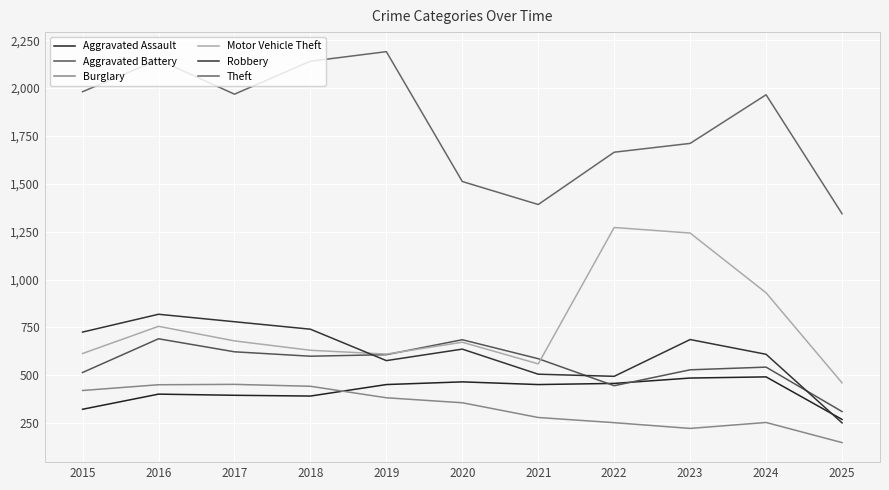

What is the minimum value for Aggravated Battery?

311